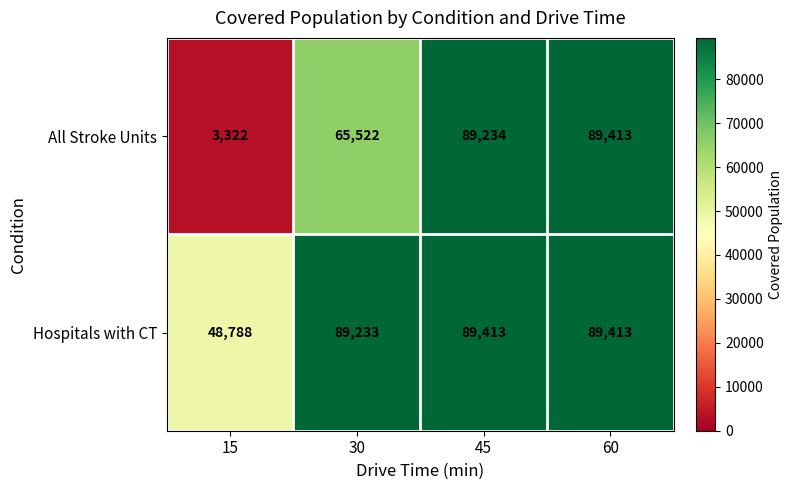

Rank the series by their average value, from highest to lowest.

Hospitals with CT, All Stroke Units